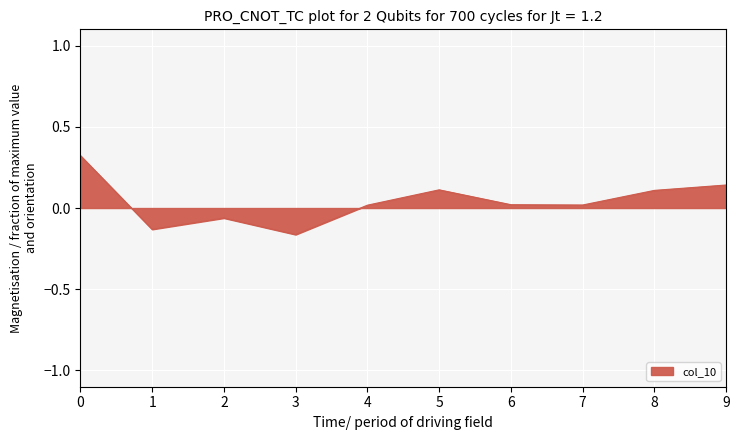

How many distinct data groups are displayed?

1